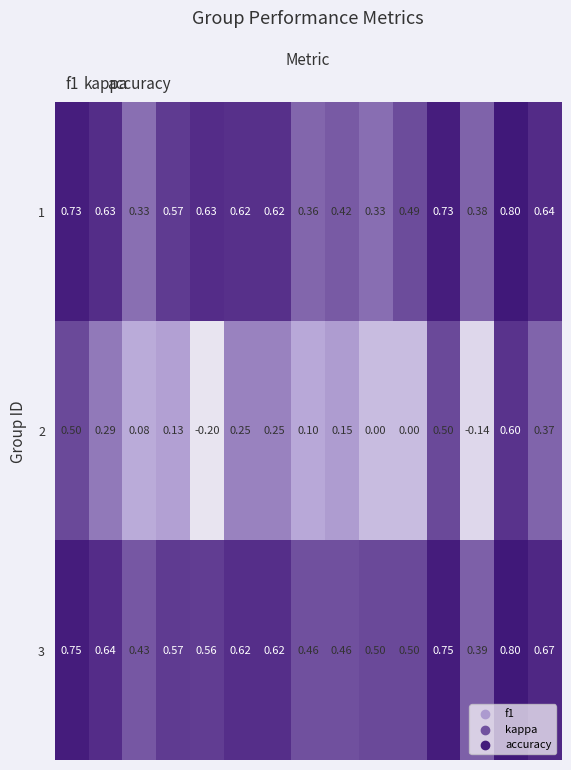

List the series in order of their peak value, highest first.

1, 3, 2